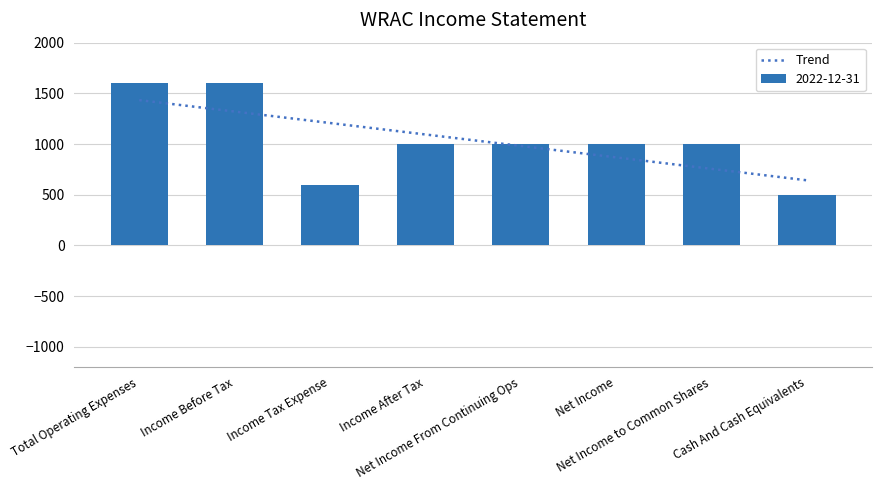

True or false: the data shows 1600 at Income Before Tax.

True